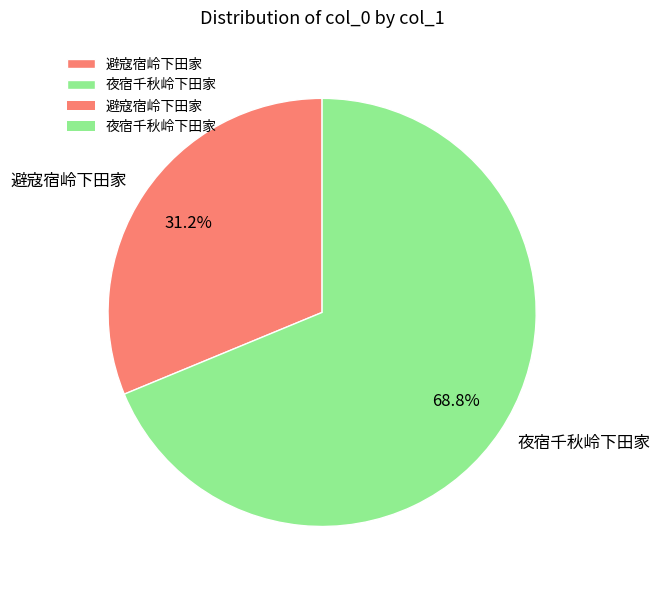

To the nearest percent, what is the difference between the largest and smallest slice percentages?

38%